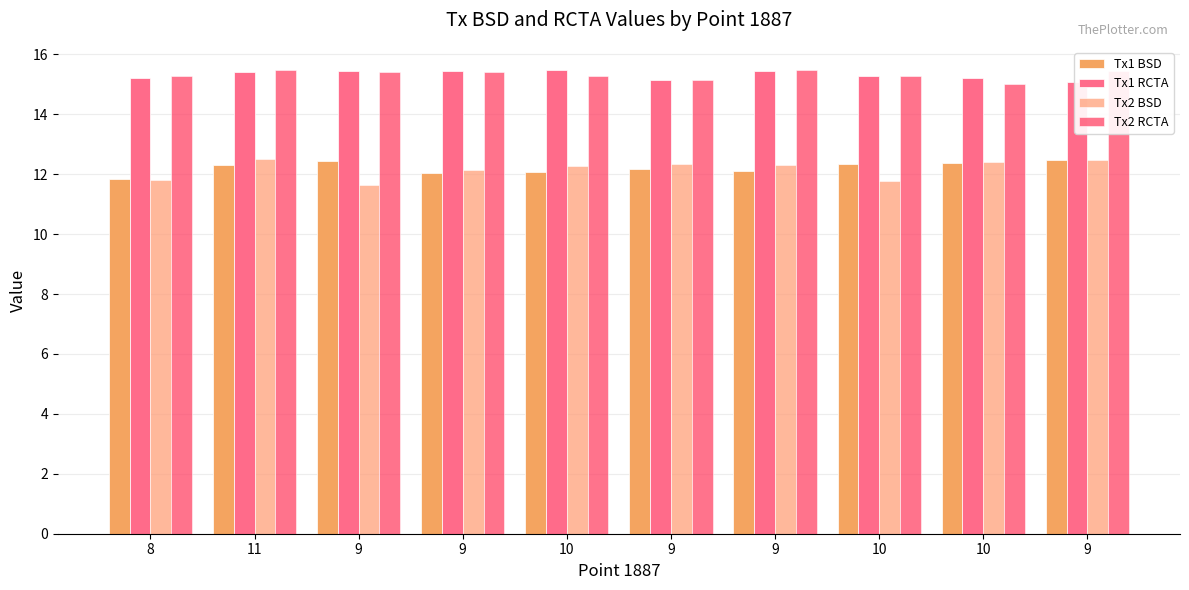

Is the value of Tx1 RCTA at 8 greater than the value of Tx2 BSD at 9?

Yes